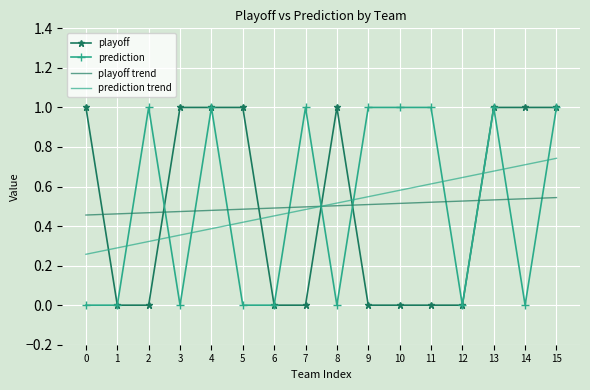

Between which two adjacent categories do prediction and prediction trend first intersect?

1 and 2